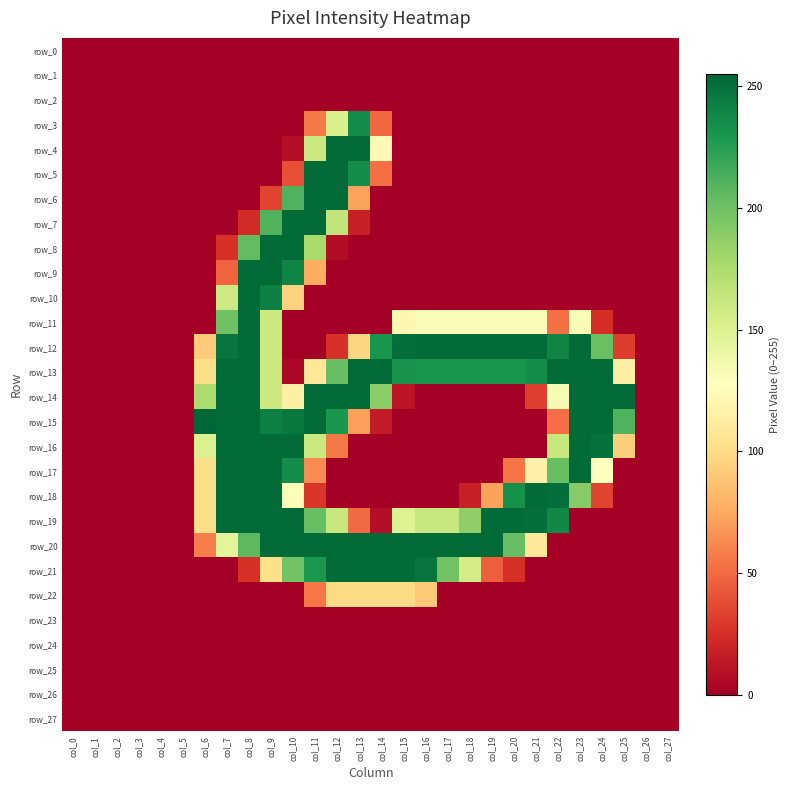

The row_26 series shows 0 at col_27. True or false?

True